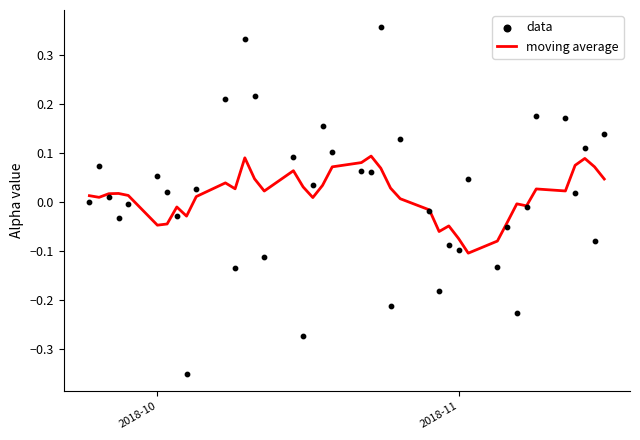

Which series has the largest total across all categories?

data